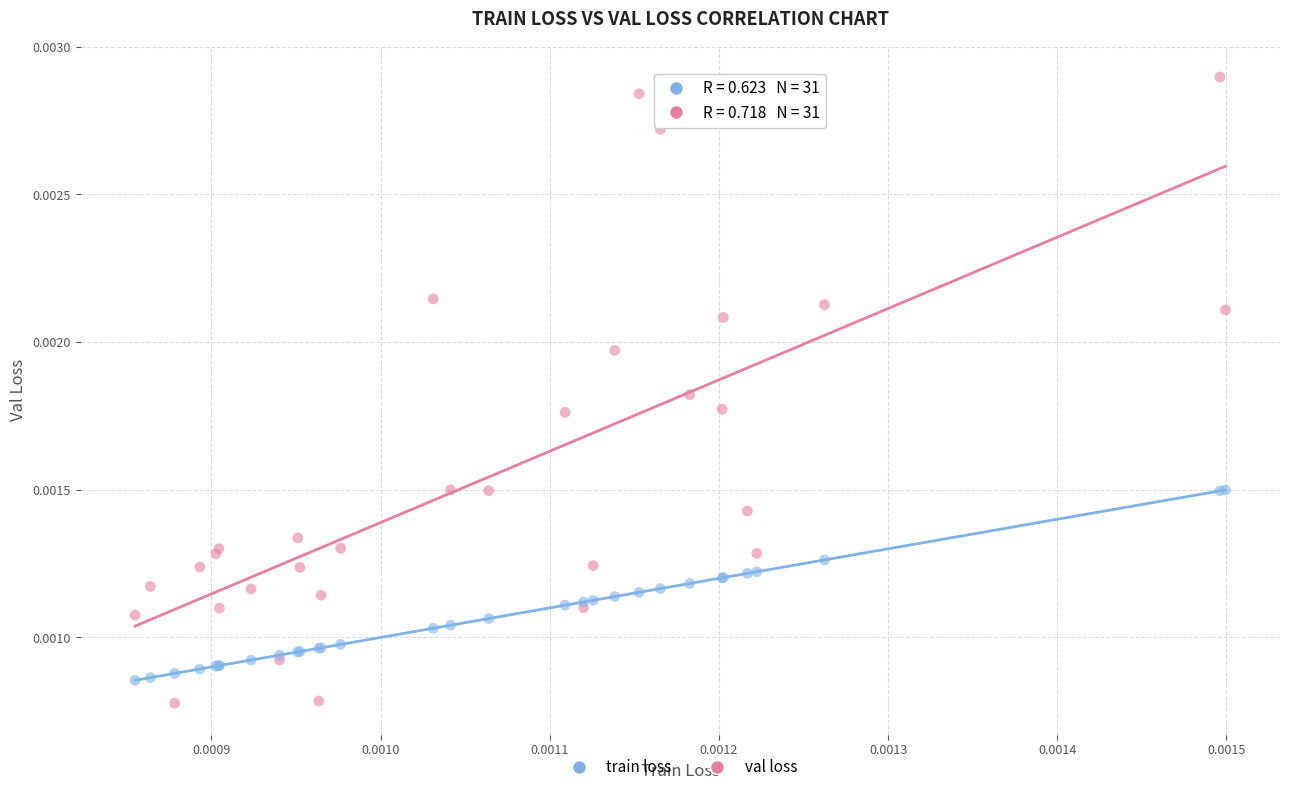

Which series reaches the maximum Y coordinate?

val loss